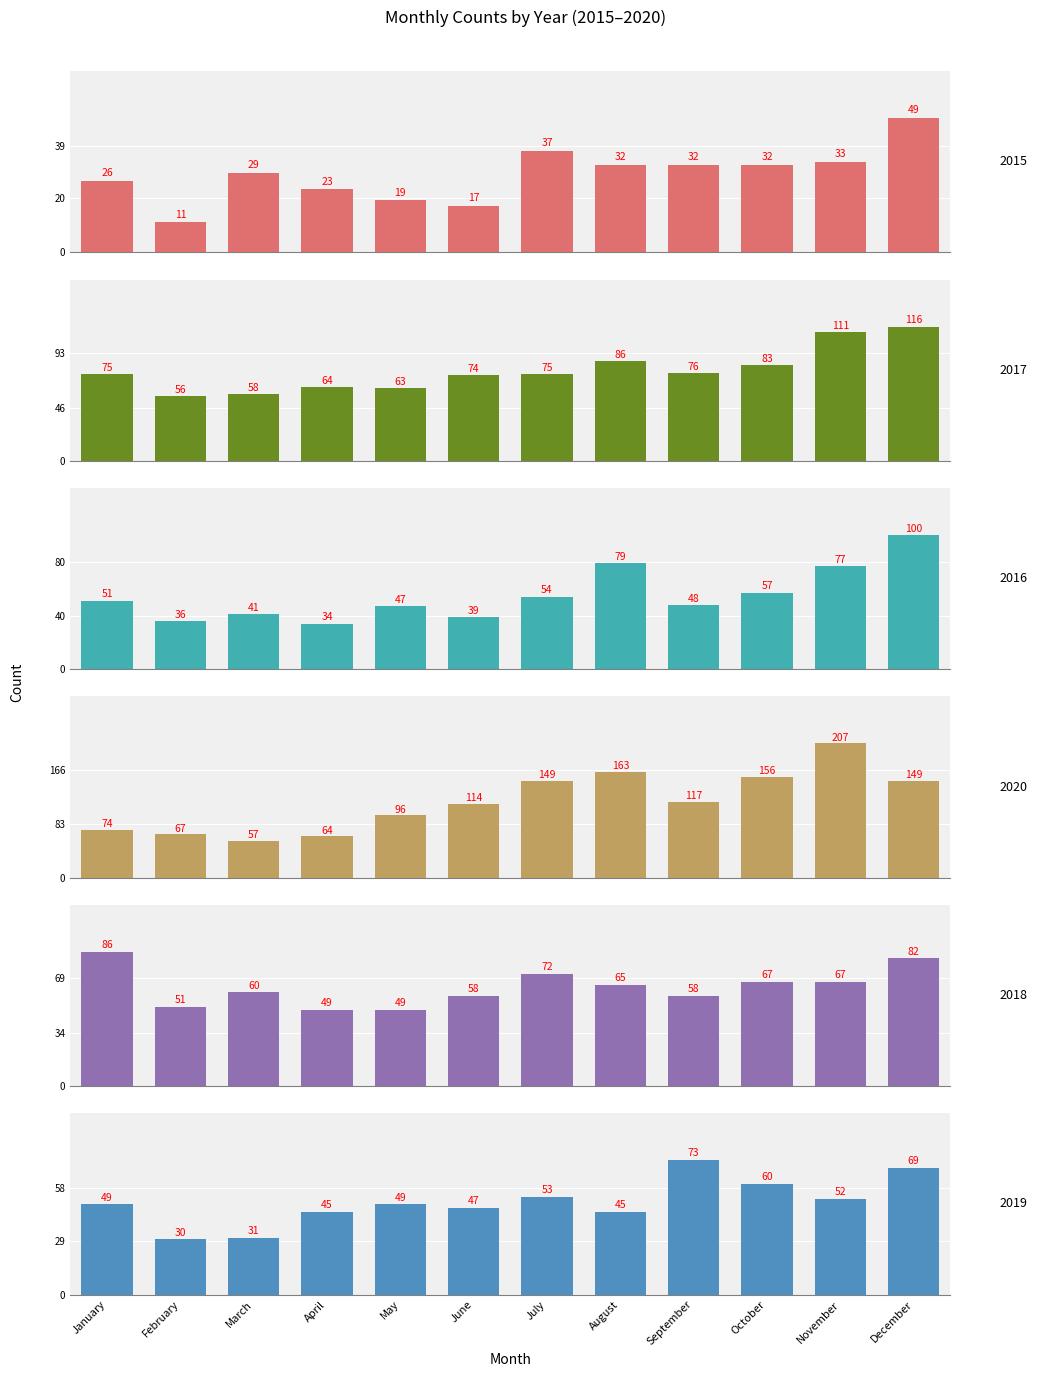

Reading right to left, extract all data points from this chart.

2015: 49	33	32	32	32	37	17	19	23	29	11	26
2017: 116	111	83	76	86	75	74	63	64	58	56	75
2016: 100	77	57	48	79	54	39	47	34	41	36	51
2020: 149	207	156	117	163	149	114	96	64	57	67	74
2018: 82	67	67	58	65	72	58	49	49	60	51	86
2019: 69	52	60	73	45	53	47	49	45	31	30	49